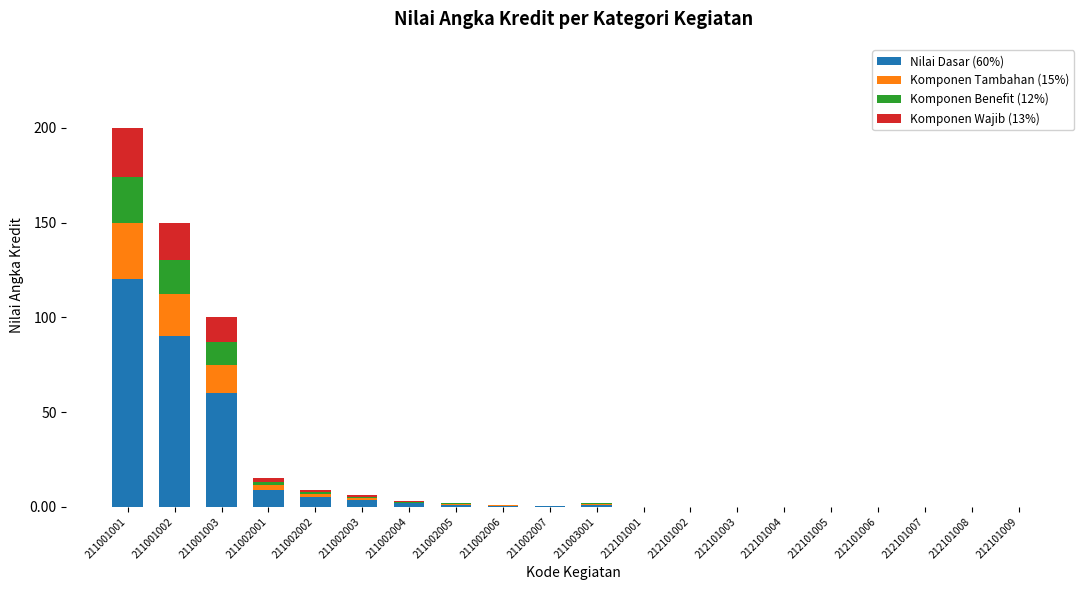

At which category is the sum across all series the highest?

211001001